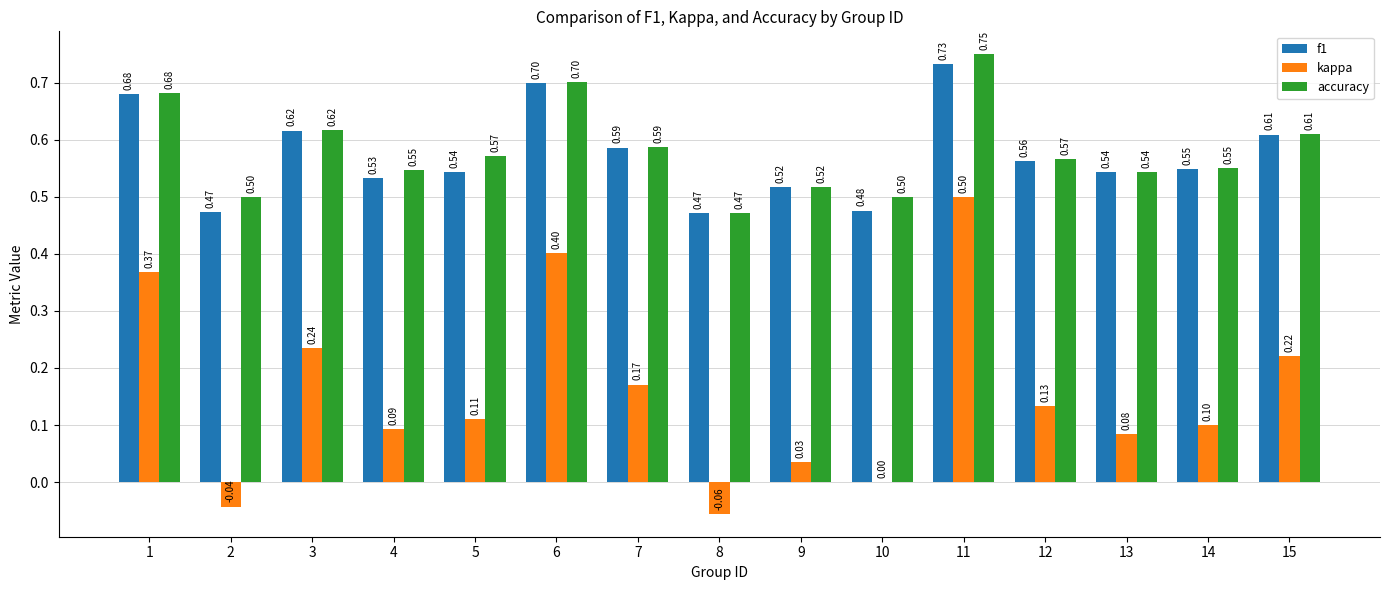

At which category is the sum across all series the highest?

11